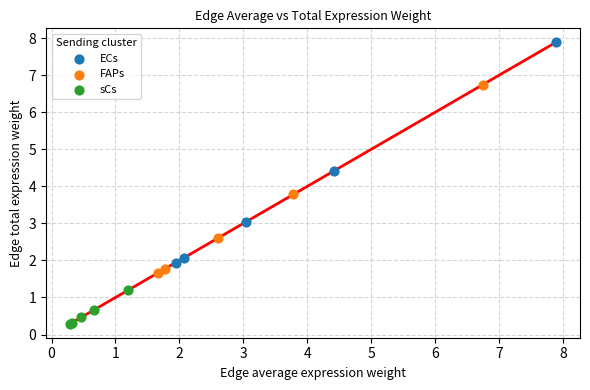

Which series reaches the minimum Y coordinate?

sCs